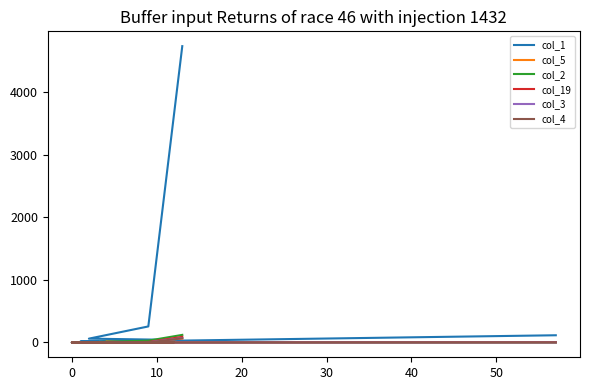

What is the difference between the maximum and minimum values in the col_2 series?

121